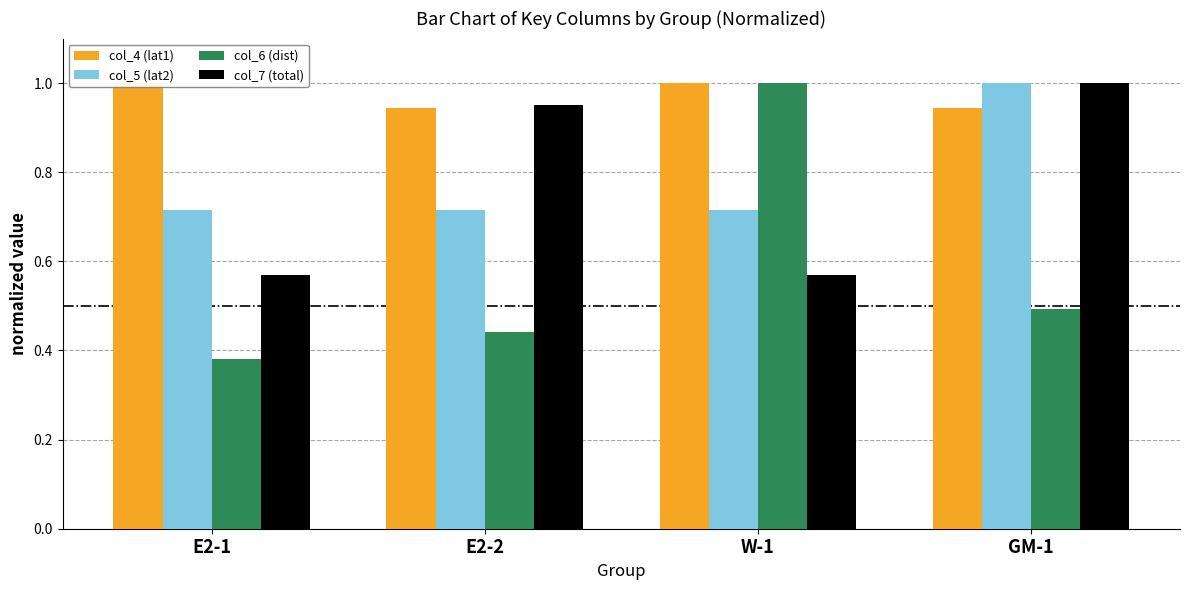

Where is col_6 (dist) nearest to the value 0?

E2-1